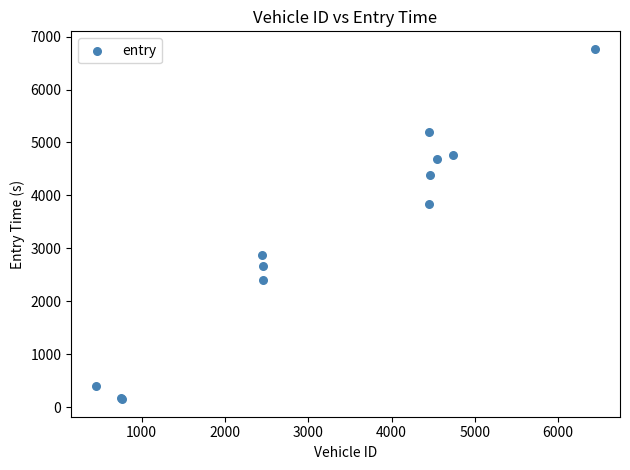

What Y value in the scatter plot is closest to 3458?

3844.8